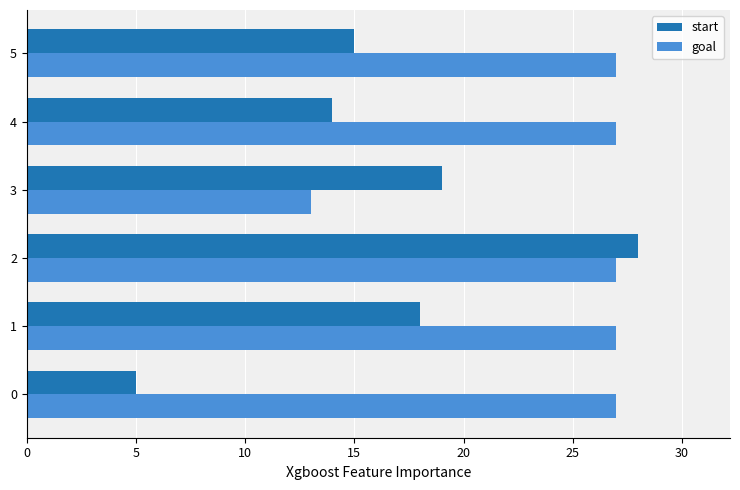

List the series in order of their overall mean, lowest first.

start, goal